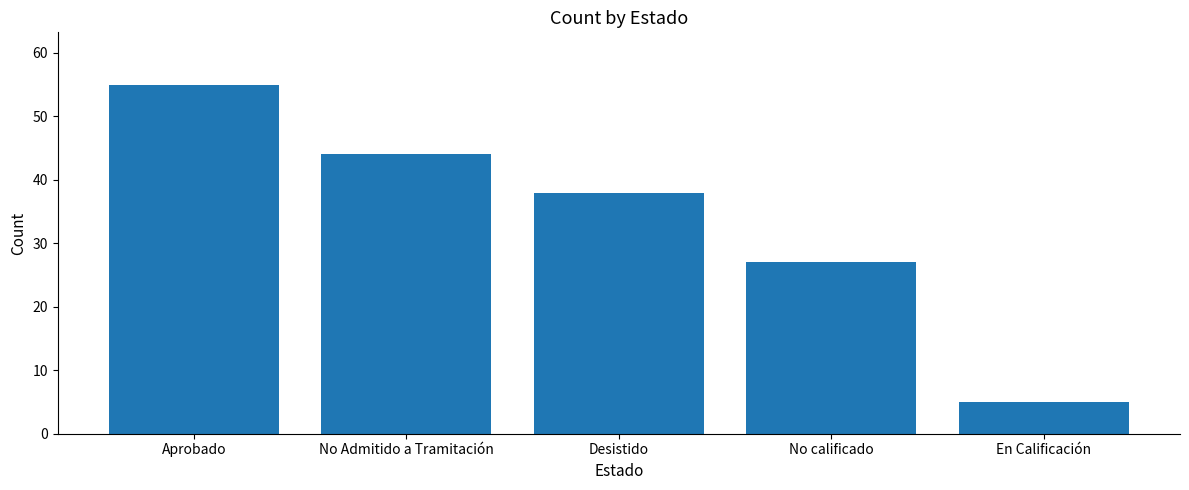

The value at No calificado is 27. True or false?

True